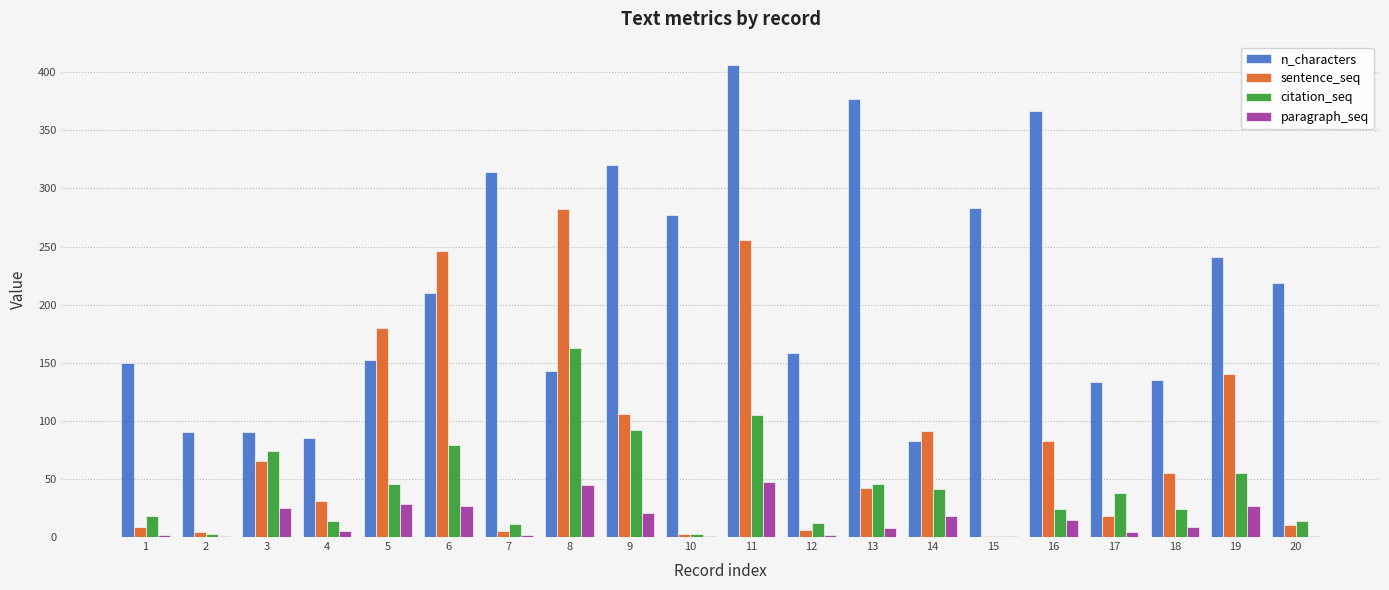

At which category is the sum across all series the highest?

11